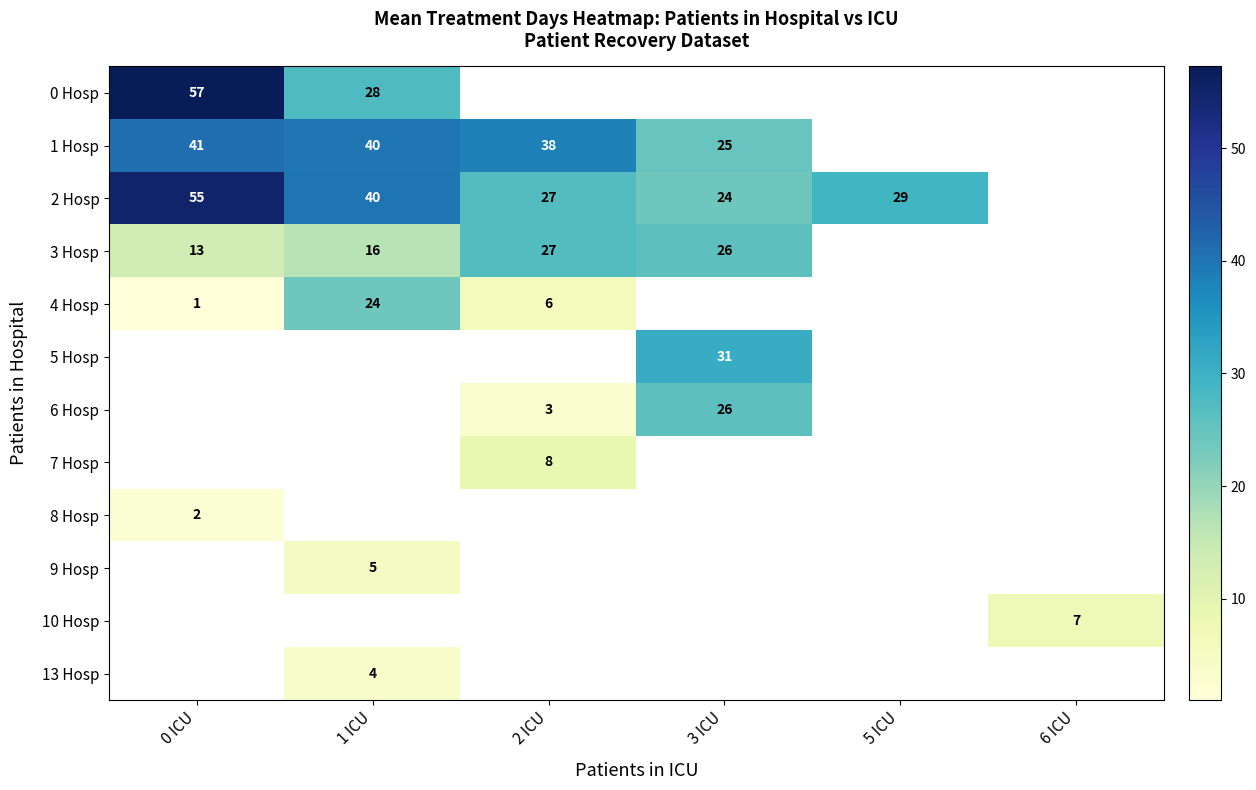

At how many categories does at least one series exceed 11?

5